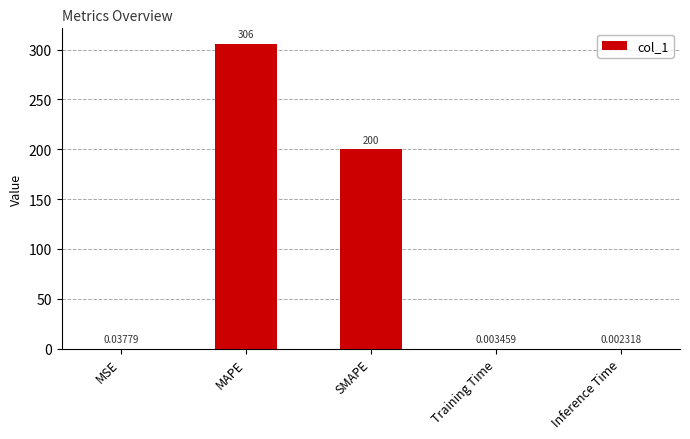

Which has a higher value, Inference Time or SMAPE?

SMAPE